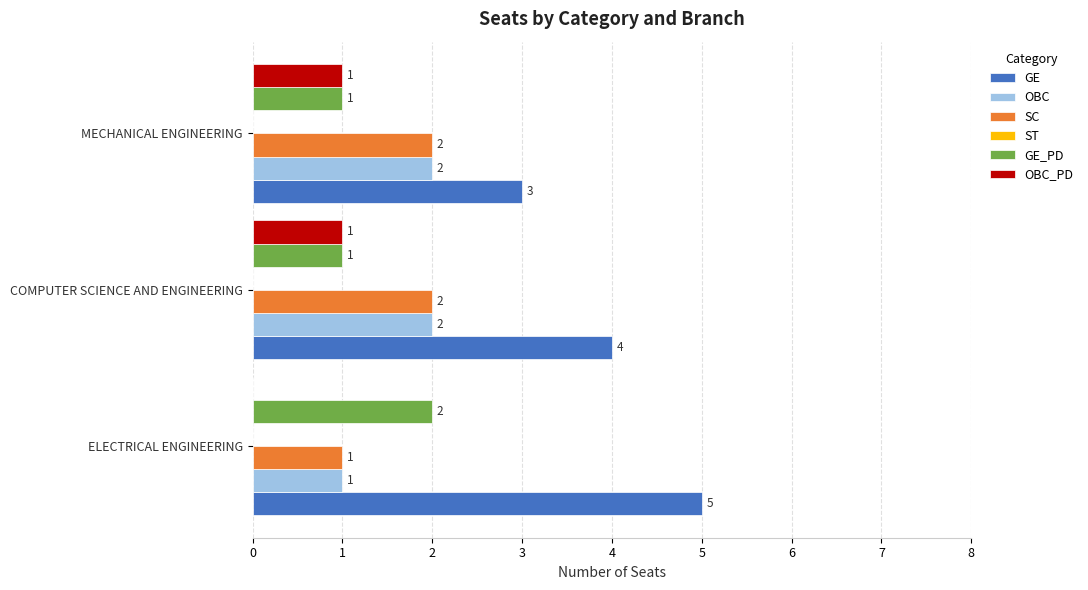

Where is GE nearest to the value 4?

COMPUTER SCIENCE AND ENGINEERING